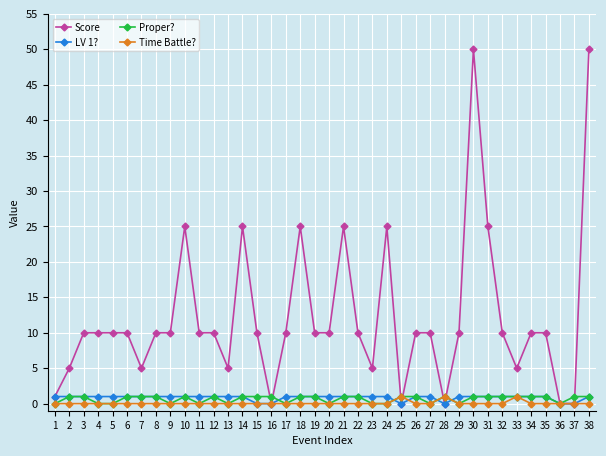

What is the difference between the maximum and minimum values in the Time Battle? series?

1